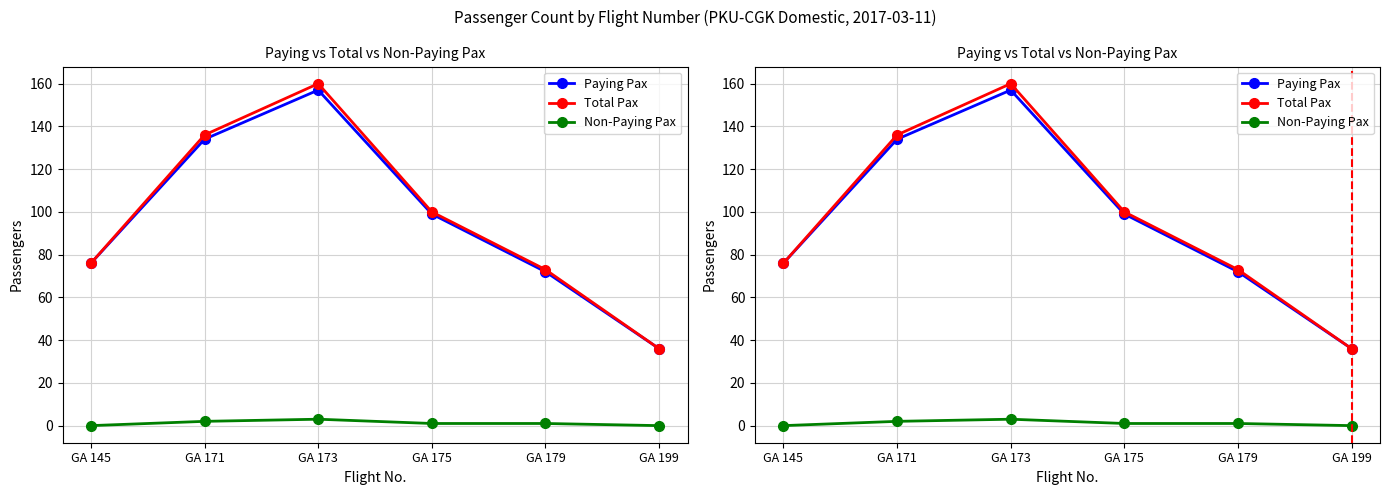

Rank the series by their maximum value, from lowest to highest.

Non-Paying Pax, Paying Pax, Total Pax